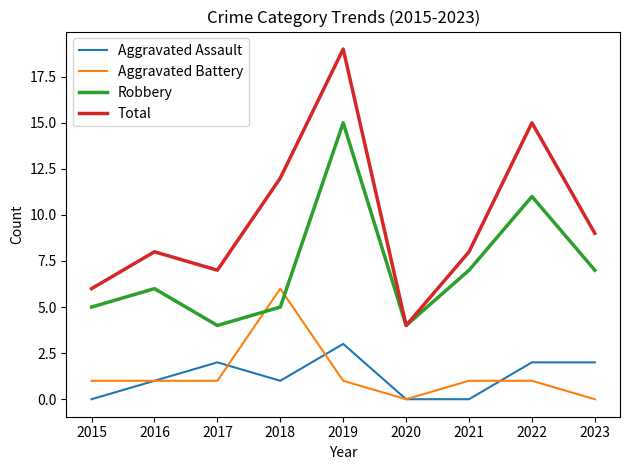

What is the highest value of the Total series?

19